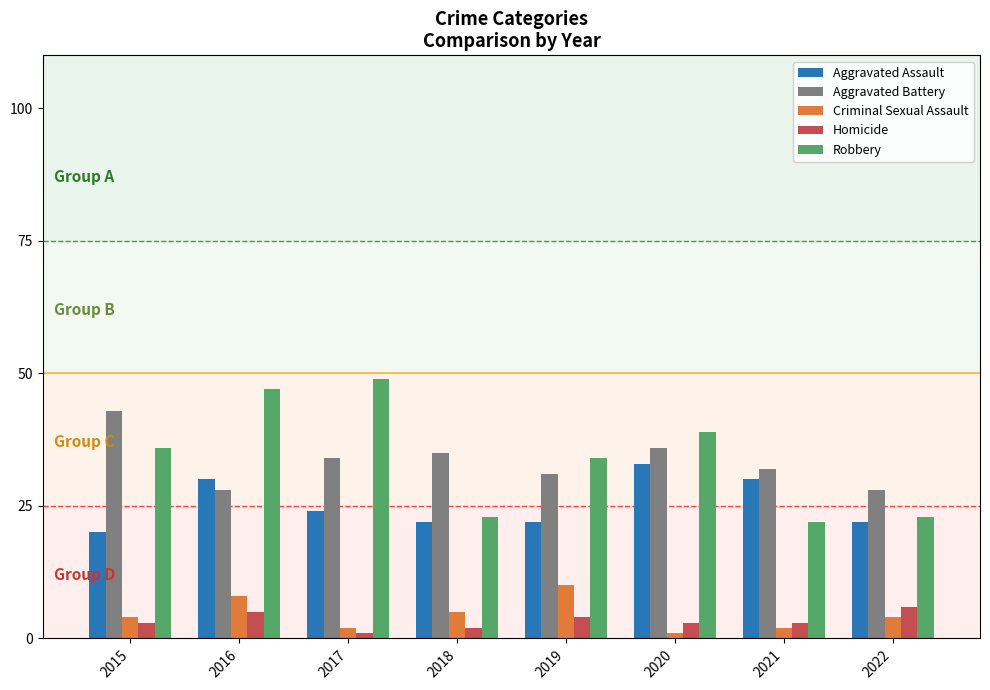

What is the spread (max minus min) of values at 2019?

30